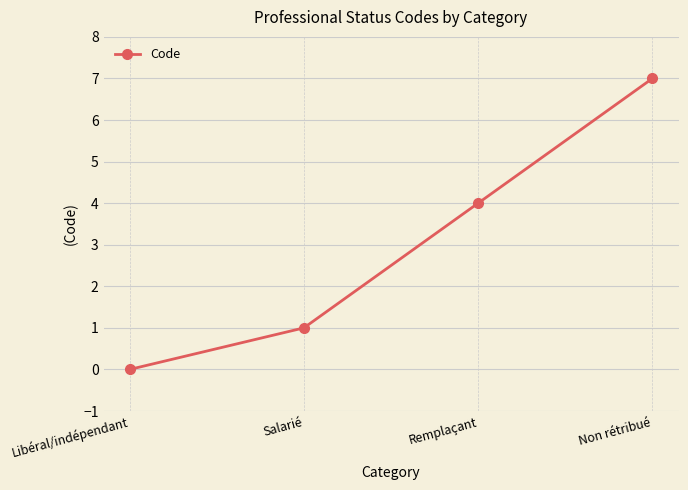

What is the label of the 3rd point from the left?

Remplaçant